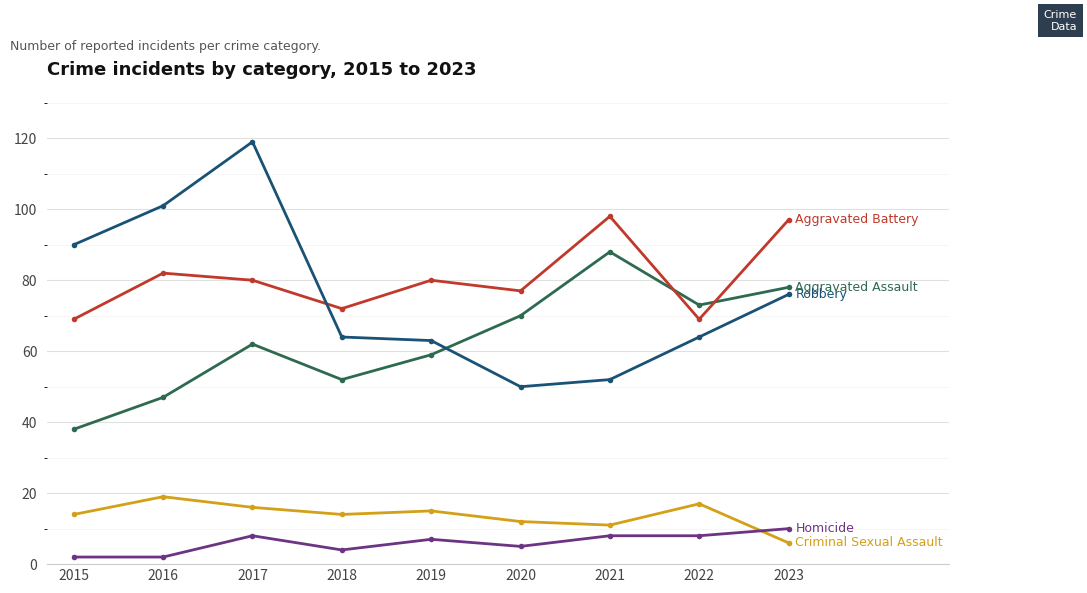

What is the greatest value displayed?

119